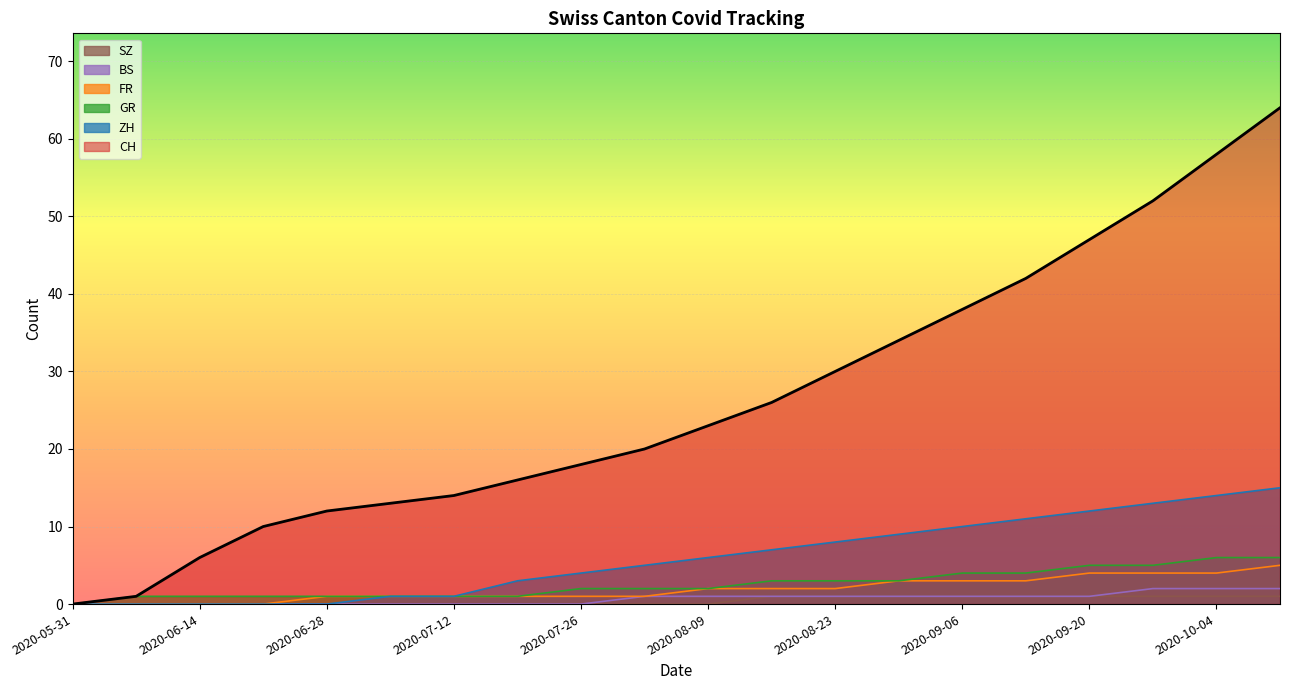

The value of FR at 2020-09-13 is 3. True or false?

True